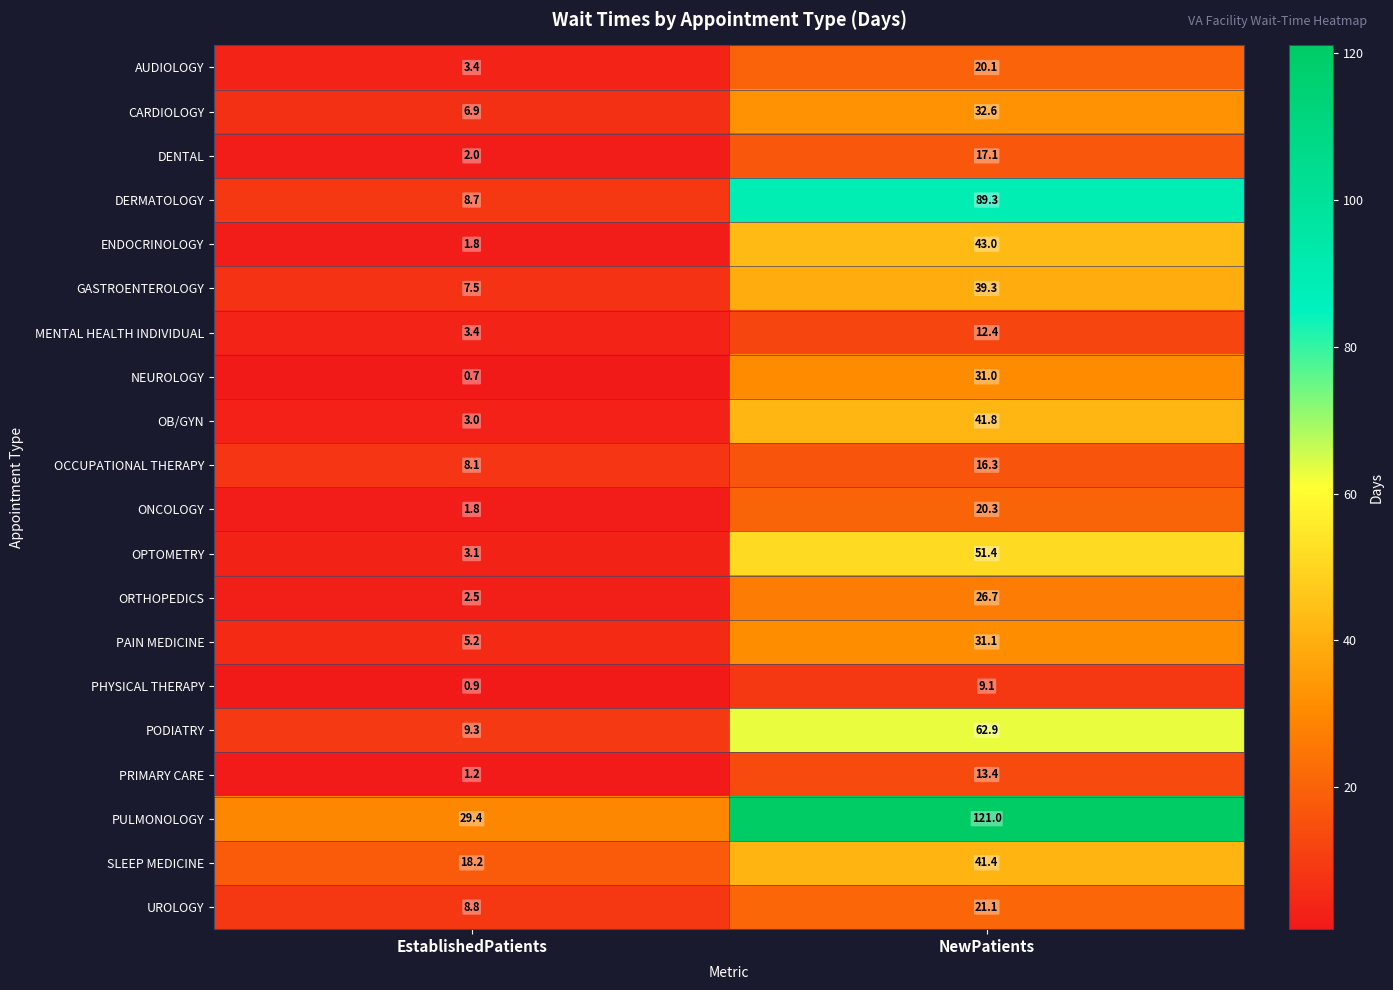

The value of MENTAL HEALTH INDIVIDUAL at EstablishedPatients is 3.4. True or false?

True